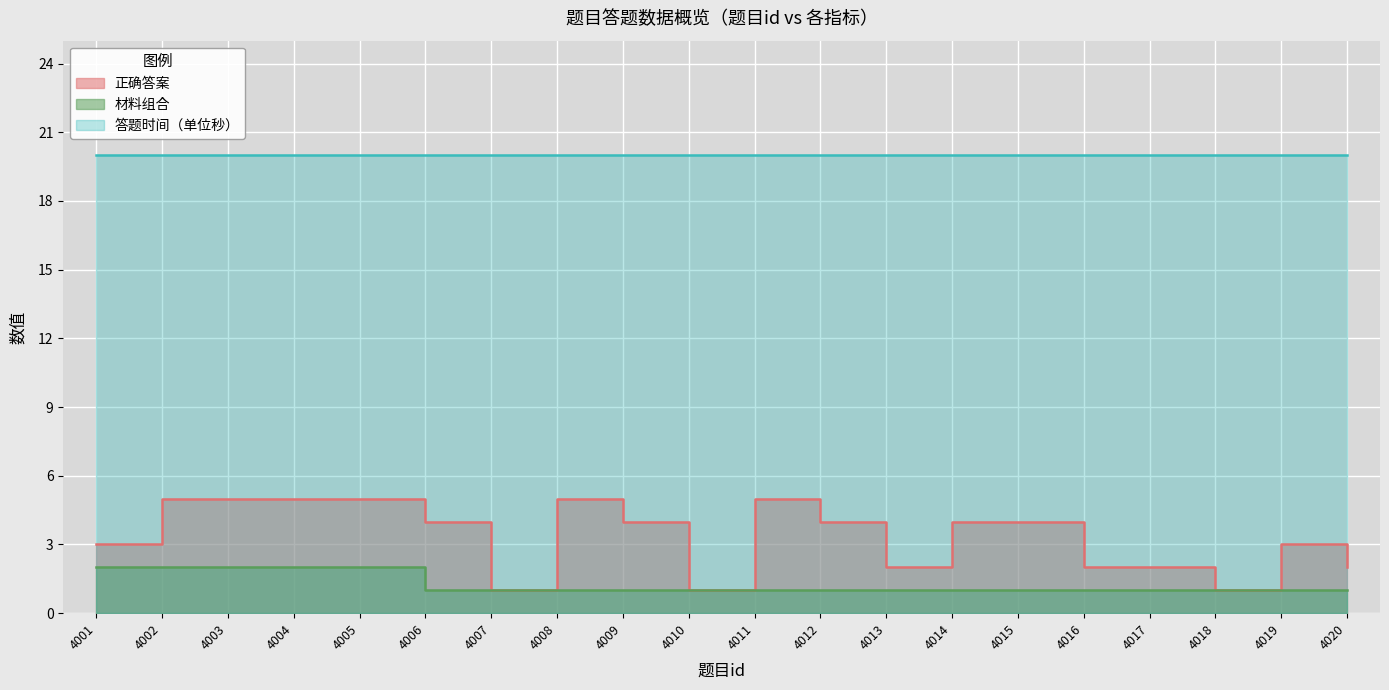

True or false: 正确答案 and 材料组合 cross at least once.

False